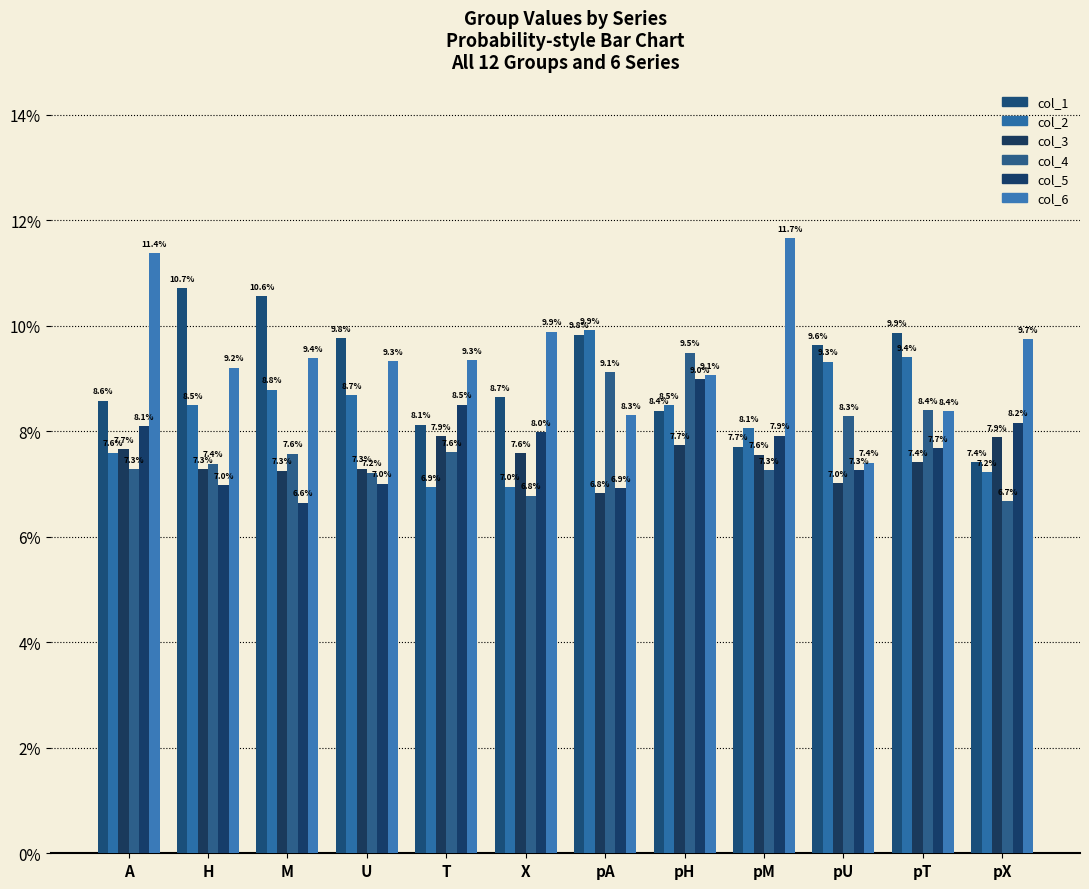

Reading left to right, extract all data points from this chart.

col_1: 0.1	0.1	0.1	0.1	0.1	0.1	0.1	0.1	0.1	0.1	0.1	0.1
col_2: 0.1	0.1	0.1	0.1	0.1	0.1	0.1	0.1	0.1	0.1	0.1	0.1
col_3: 0.1	0.1	0.1	0.1	0.1	0.1	0.1	0.1	0.1	0.1	0.1	0.1
col_4: 0.1	0.1	0.1	0.1	0.1	0.1	0.1	0.1	0.1	0.1	0.1	0.1
col_5: 0.1	0.1	0.1	0.1	0.1	0.1	0.1	0.1	0.1	0.1	0.1	0.1
col_6: 0.1	0.1	0.1	0.1	0.1	0.1	0.1	0.1	0.1	0.1	0.1	0.1